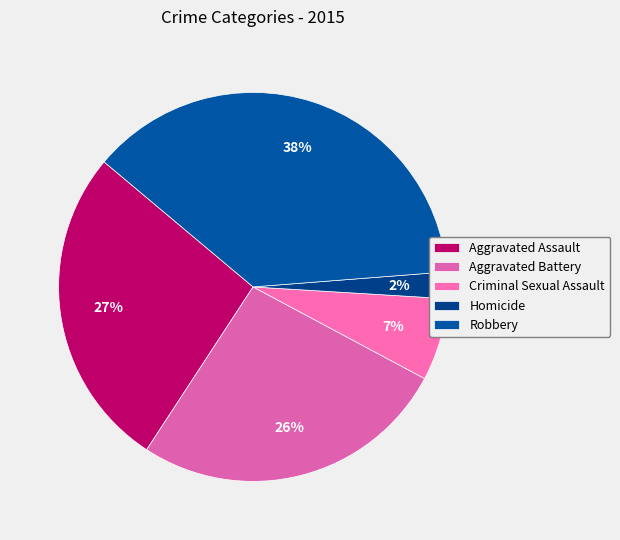

Is it true that Robbery is 47% of the pie?

False